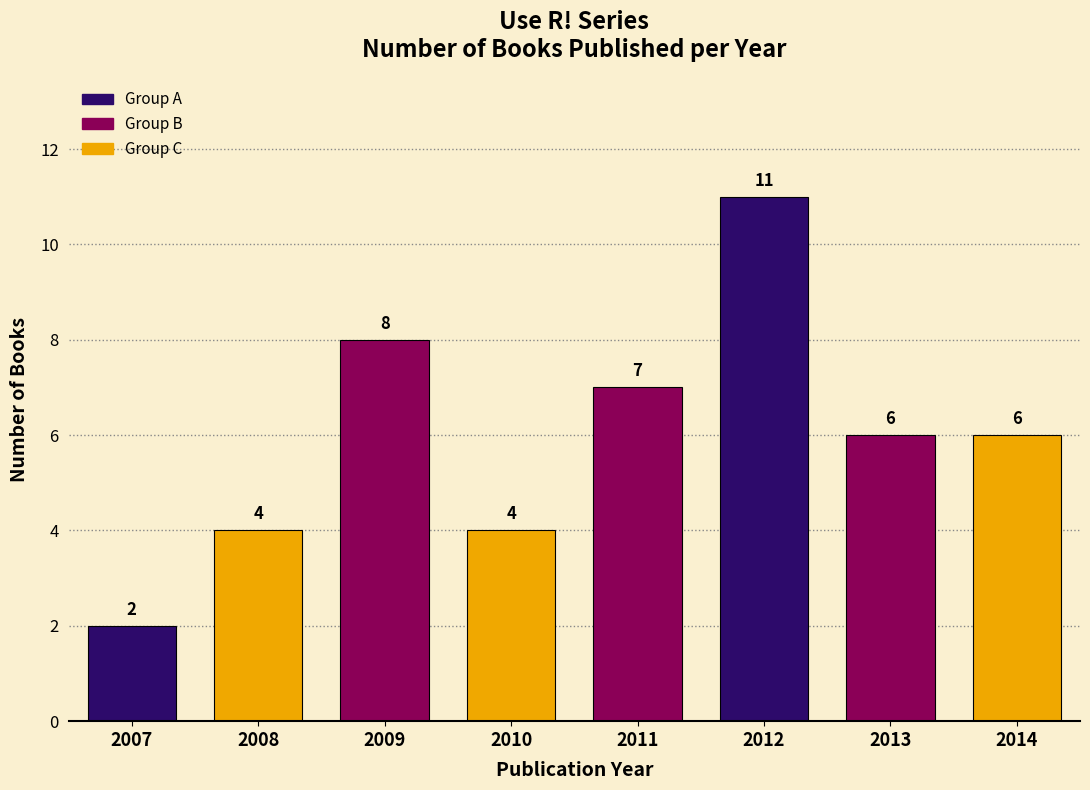

Reading right to left, extract all data points from this chart.

6	6	11	7	4	8	4	2